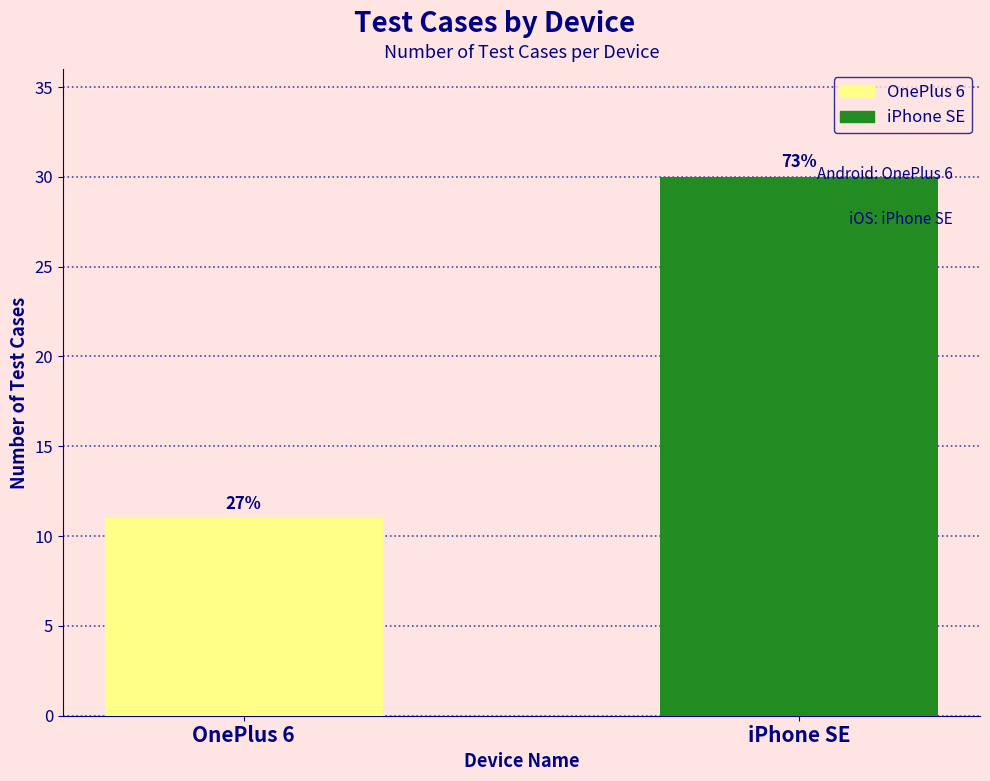

What is the average value?

20